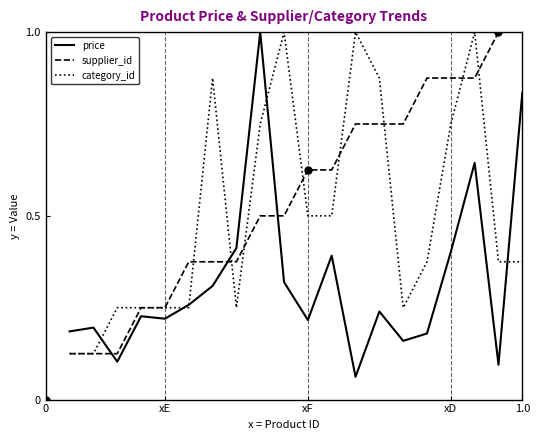

Rank the series by their average value, from lowest to highest.

price, category_id, supplier_id